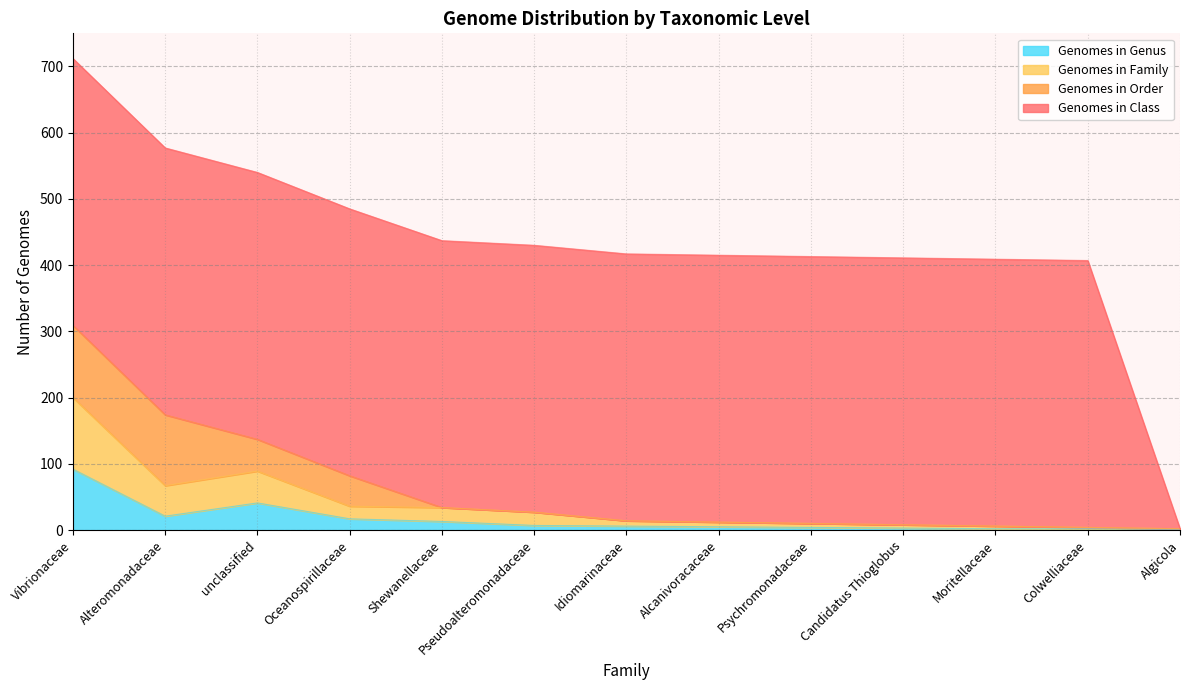

At which category is the sum across all series the highest?

Vibrionaceae